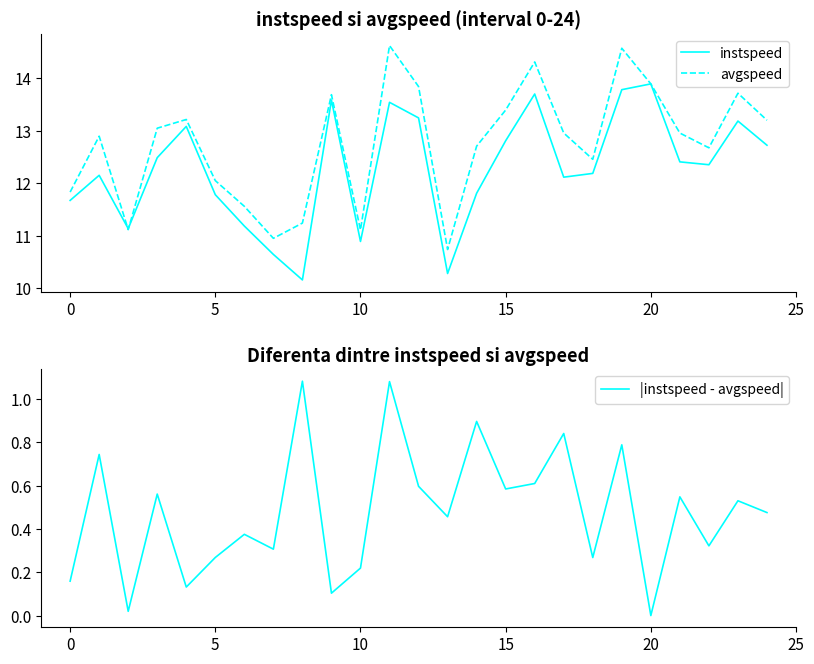

Is the value of avgspeed at 19 greater than the value of |instspeed - avgspeed| at 9?

Yes